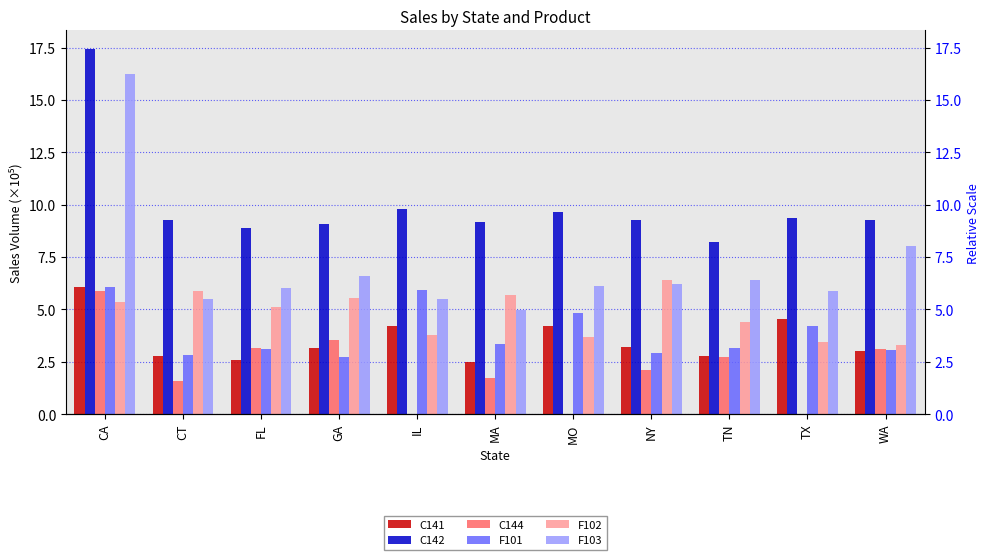

Where is C144 nearest to the value 2?

NY